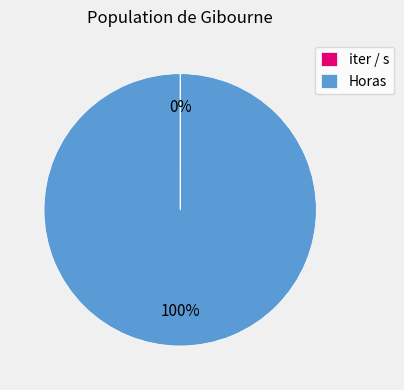

The Horas slice represents 90% of the pie. True or false?

False